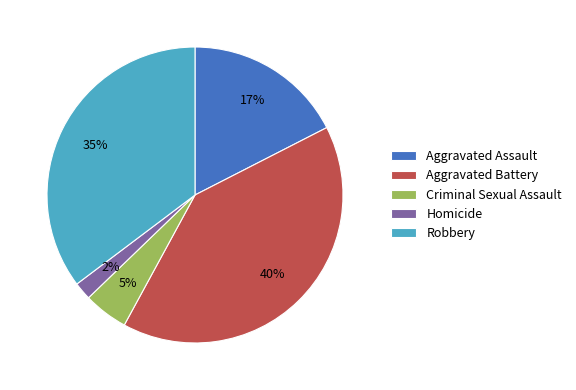

Which has a higher value, Criminal Sexual Assault or Robbery?

Robbery